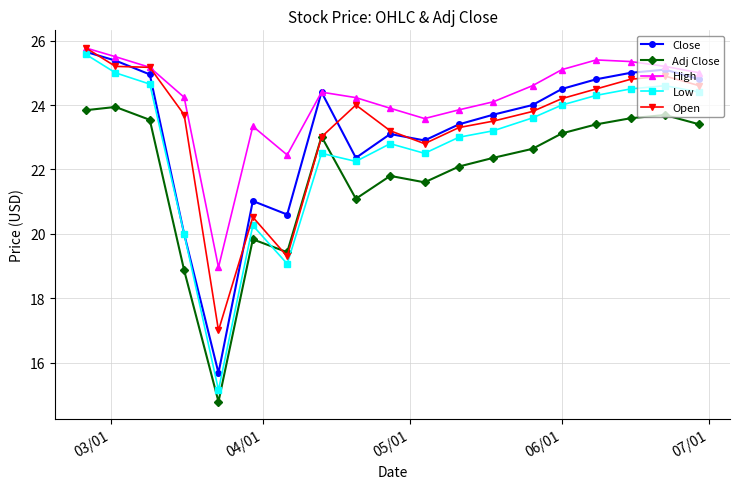

What are all the series names shown in the legend?

Close, Adj Close, High, Low, Open